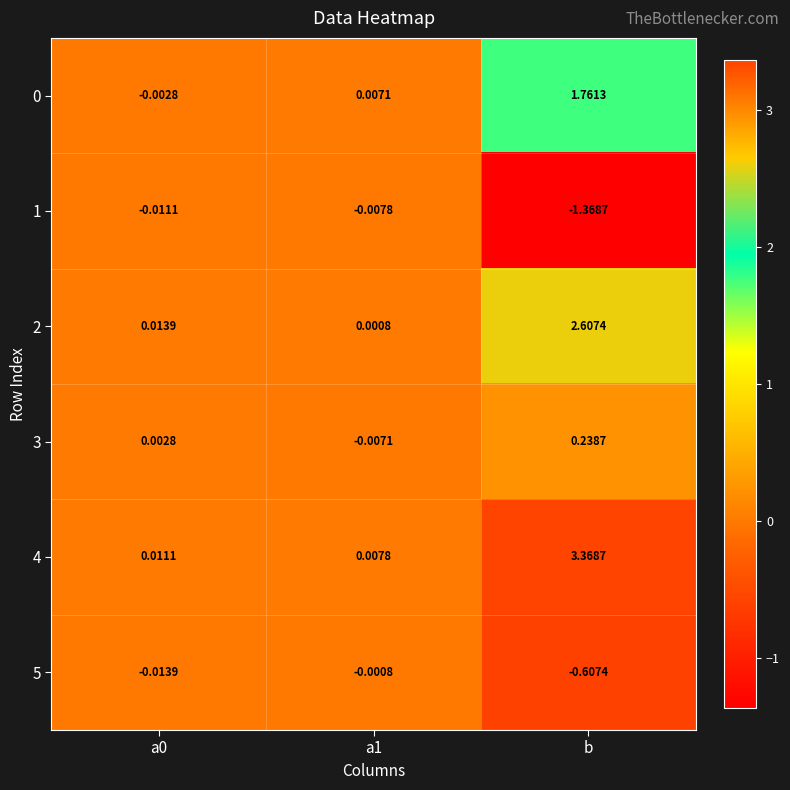

At which category is the sum across all series the highest?

b